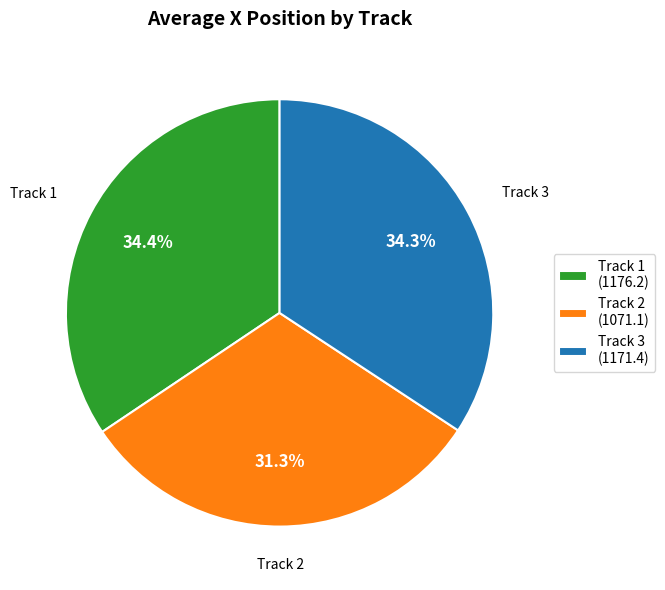

Which slice is the smallest?

Track 2 (1071.1)